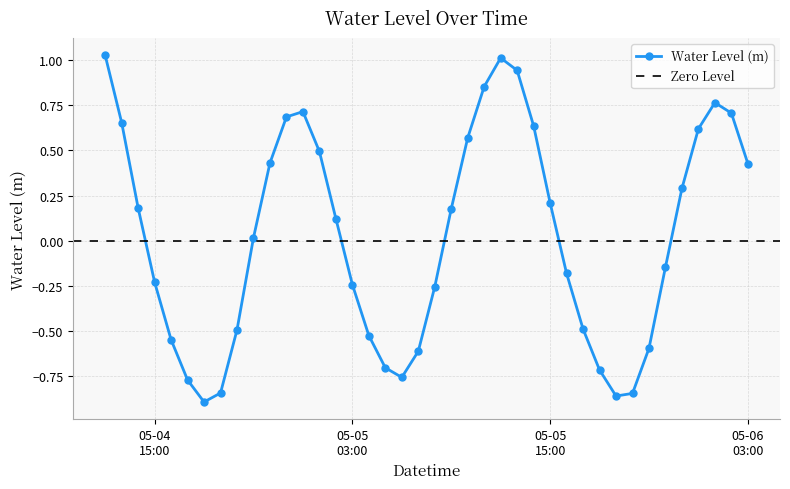

The chart shows a value of -0.2 at 2025-05-04 18:00:00. True or false?

False